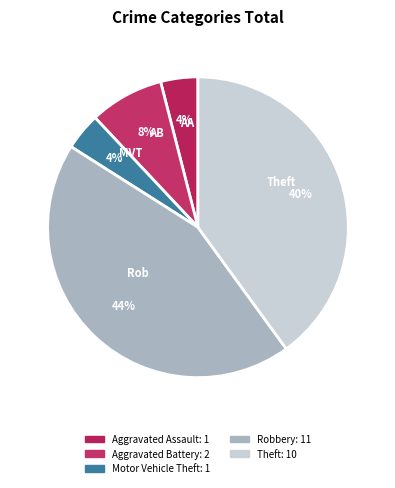

Which slice is the largest?

Robbery